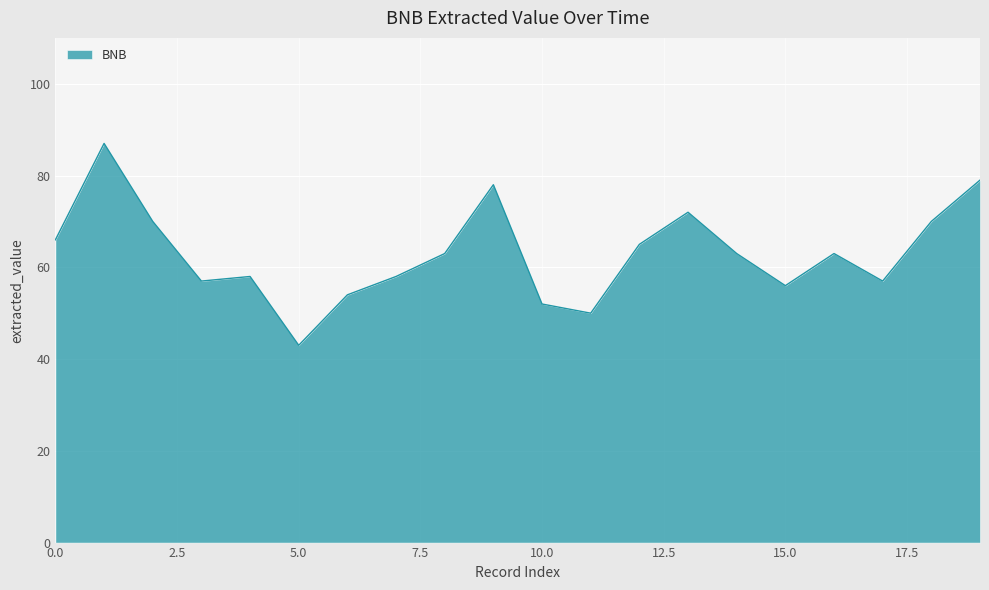

What is the difference between the maximum and minimum values?

44